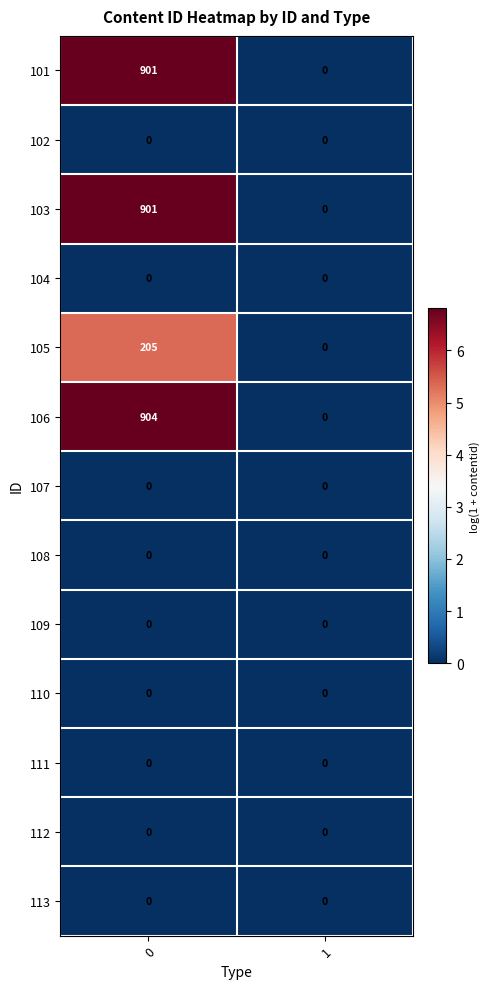

What is the difference between the 105 values at 1 and 0?

205